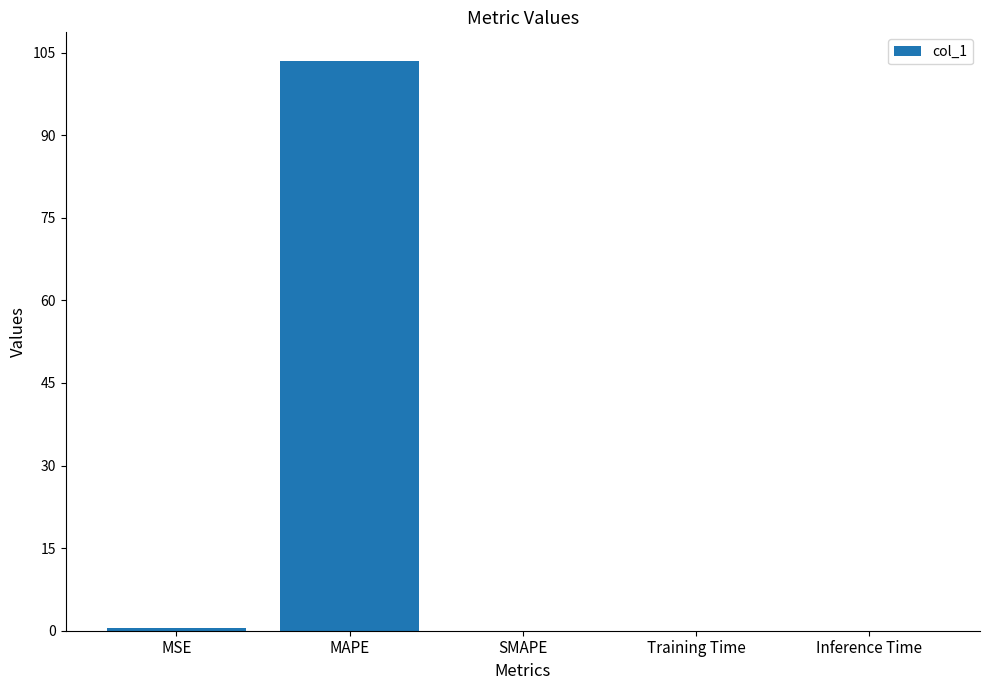

Is it true that the value at MAPE is 45.0?

False